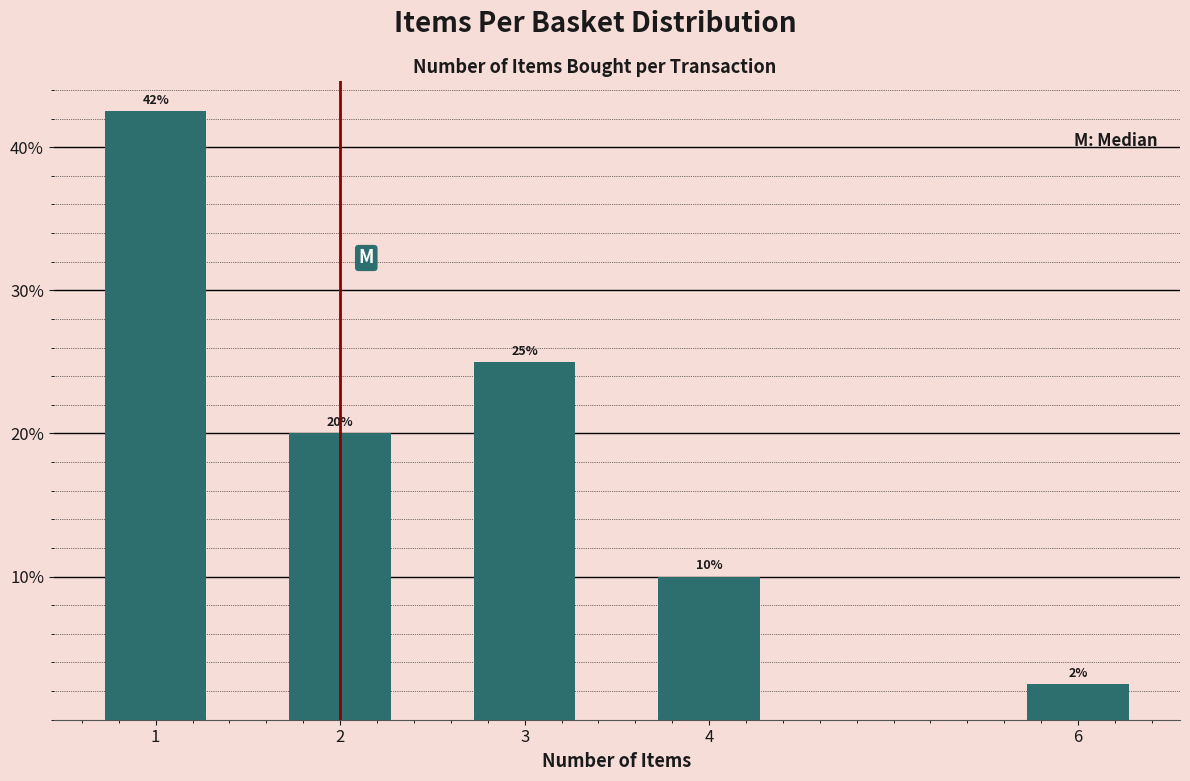

List the labels in order of value, smallest first.

6, 4, 2, 3, 1